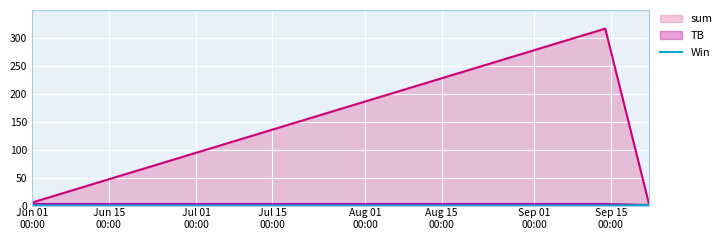

What is the maximum value for sum?

316.7